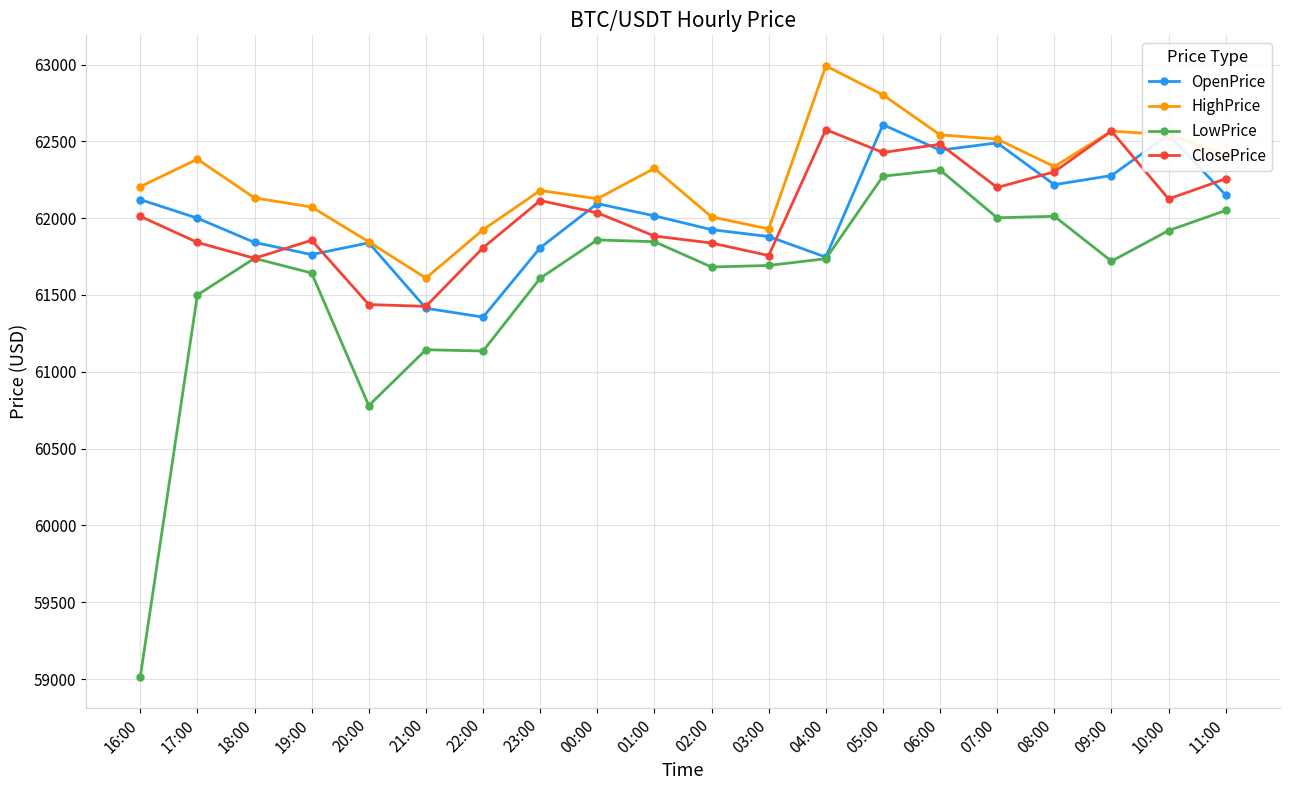

At how many categories does at least one series exceed 59471?

20